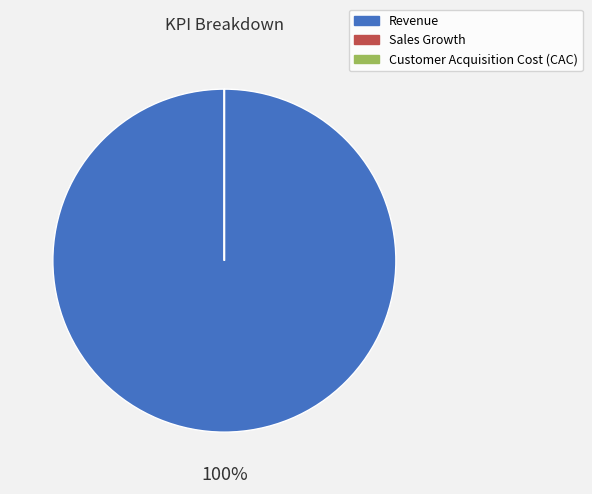

Which category accounts for the majority?

Revenue